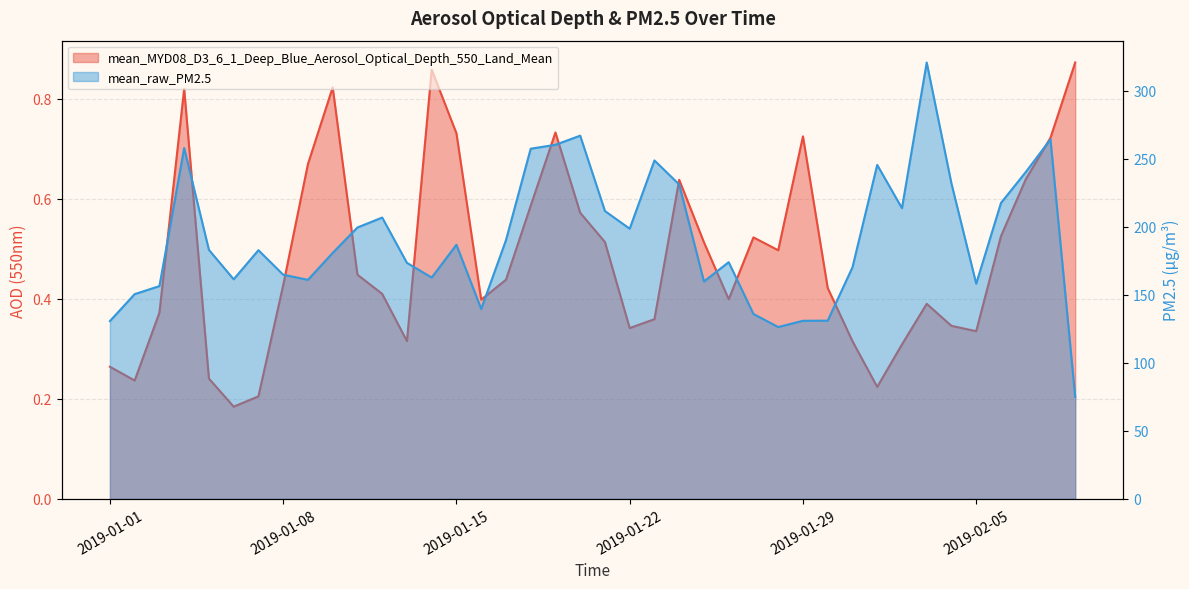

The value of mean_raw_PM2.5 at 2019-01-30 is 171.7. True or false?

False